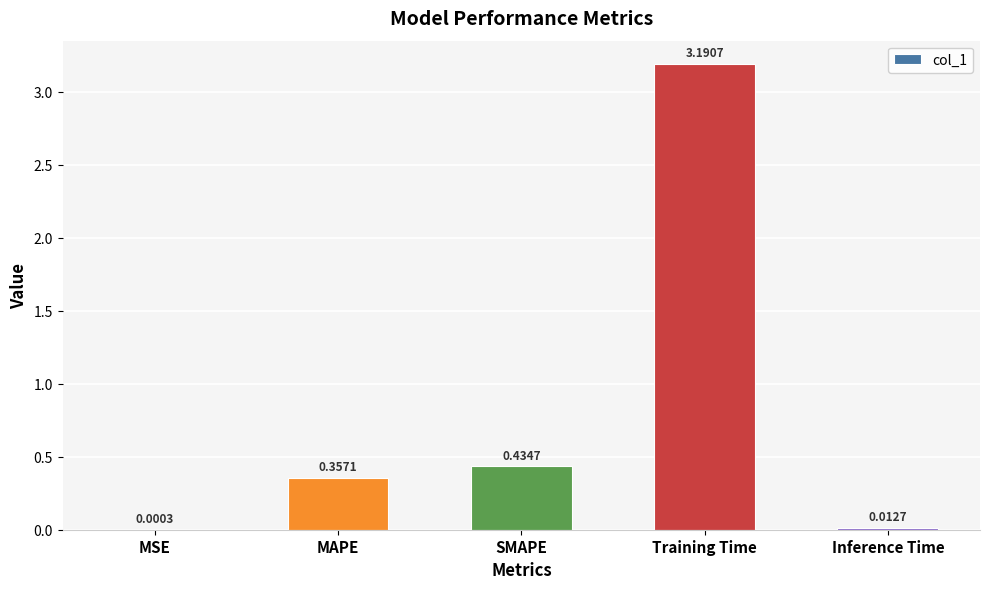

What is the approximate value at Training Time?

3.2